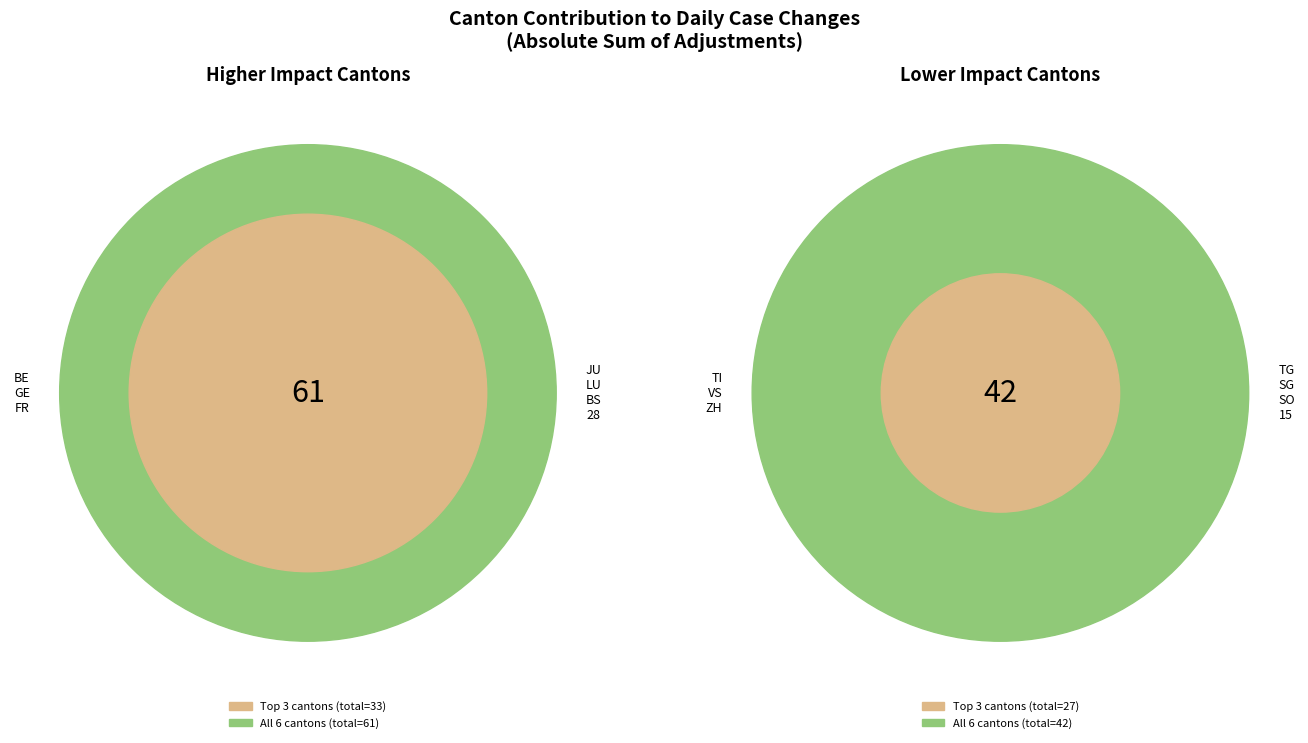

Is there any slice that represents more than half of the pie?

No